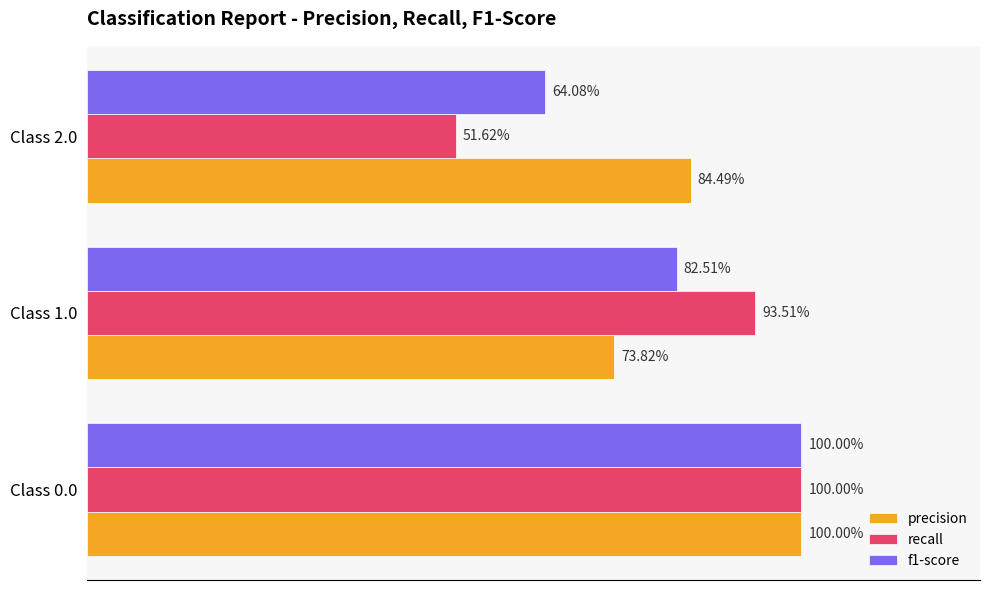

What are all the series names shown in the legend?

precision, recall, f1-score